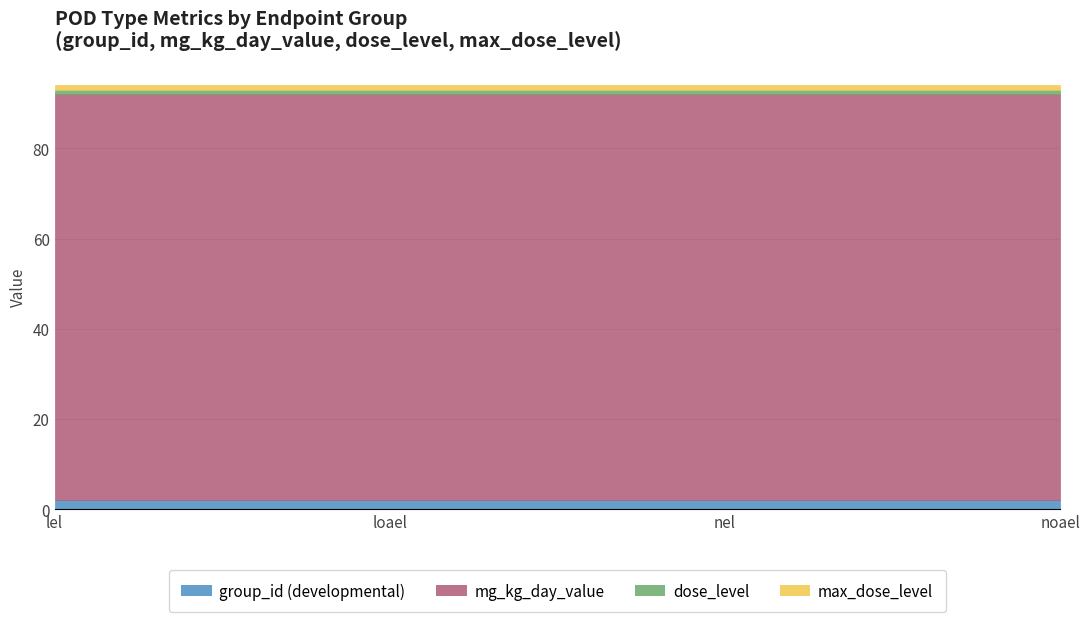

True or false: max_dose_level and group_id (developmental) cross at least once.

False